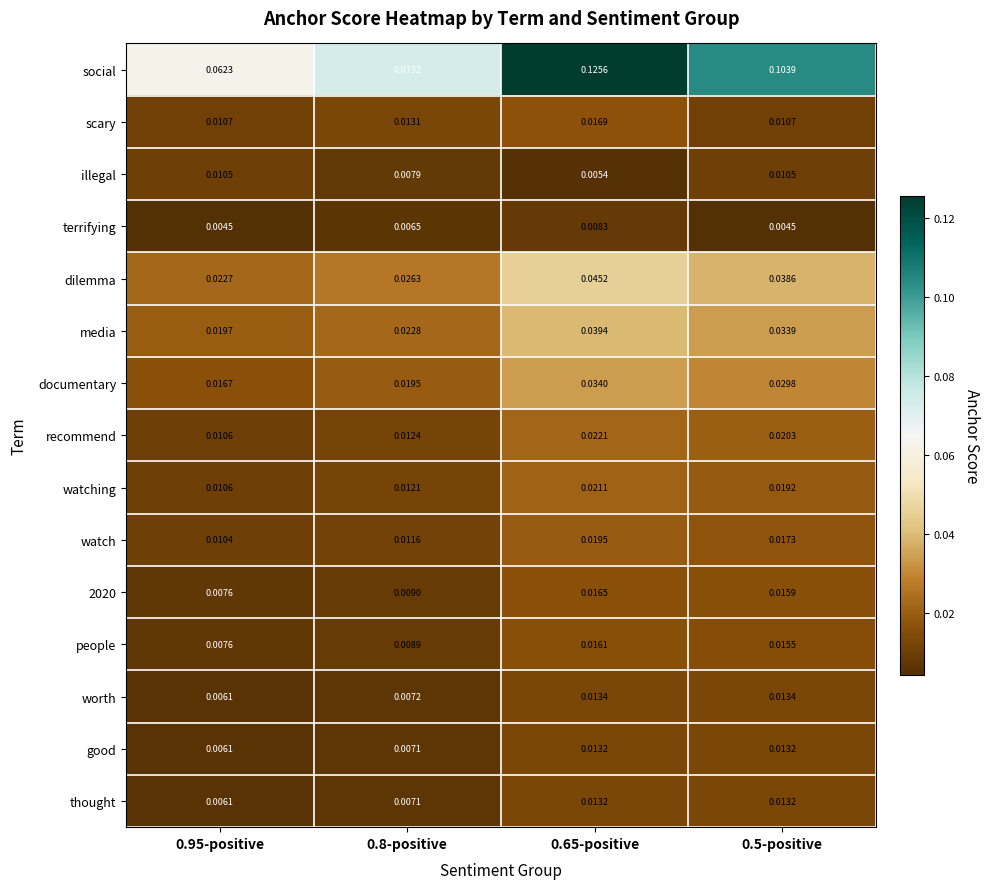

Is the value of terrifying at 0.65-positive greater than the value of scary at 0.95-positive?

No